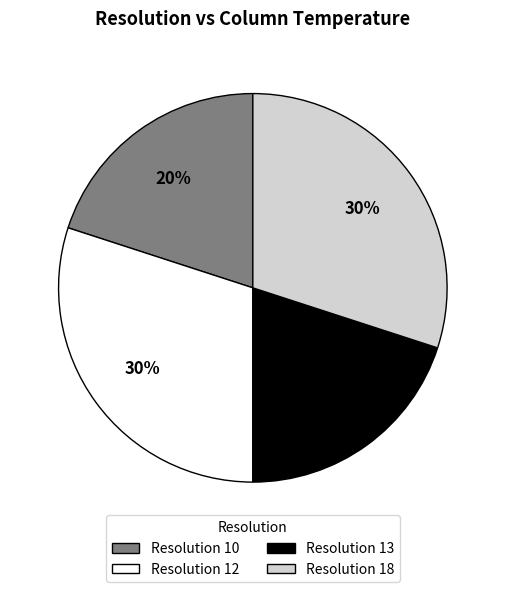

To the nearest percent, what portion does Resolution 18 represent?

30%